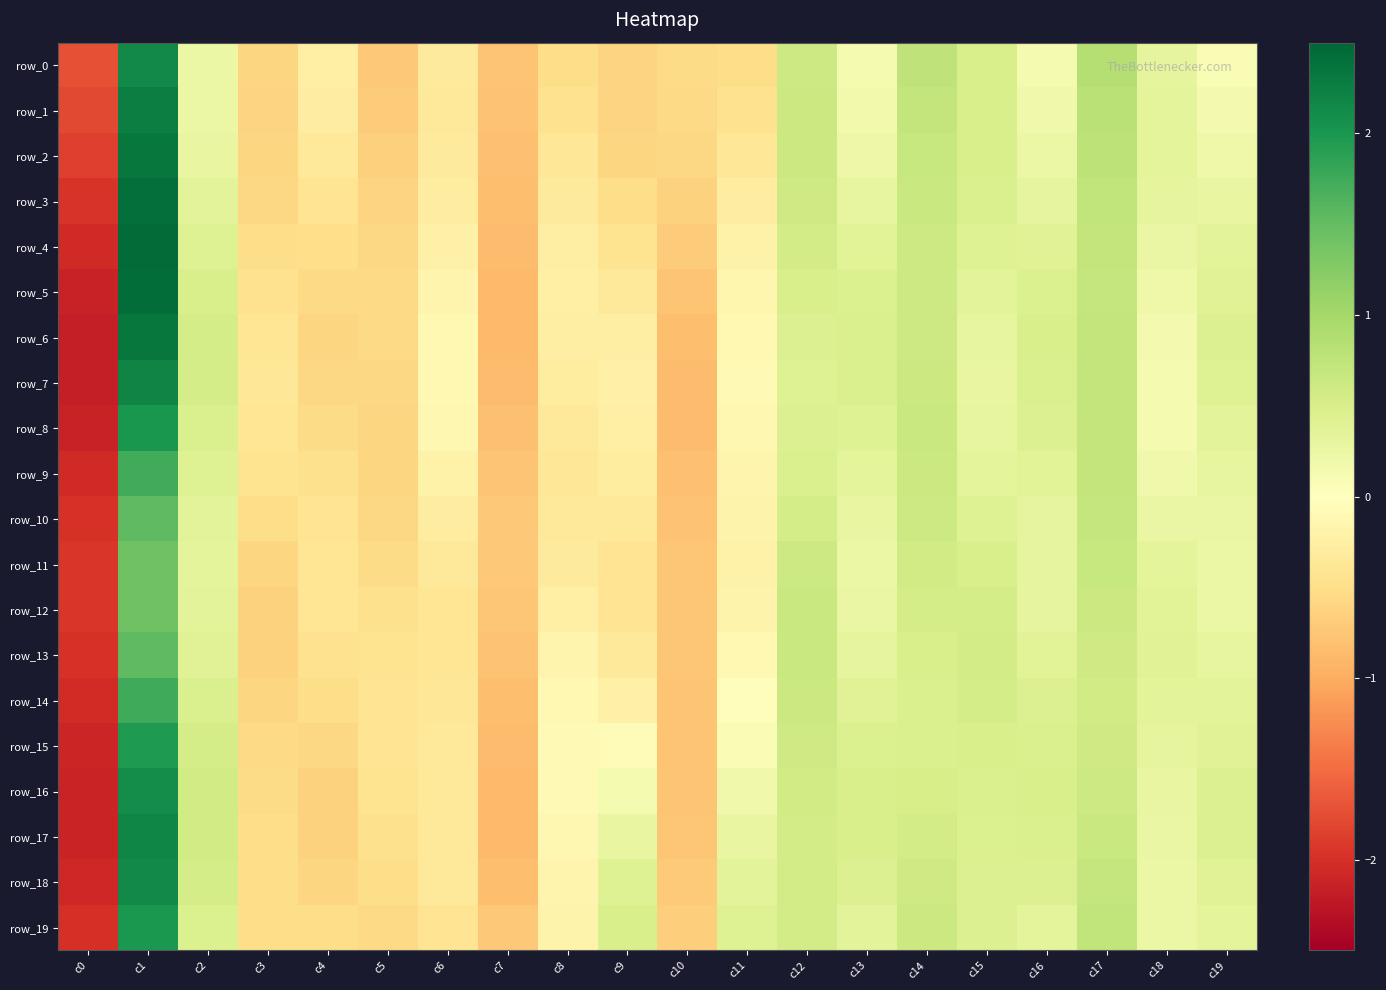

Rank the categories by row_18 value from lowest to highest.

c0, c7, c10, c4, c5, c3, c6, c8, c18, c11, c19, c9, c16, c13, c15, c2, c12, c14, c17, c1